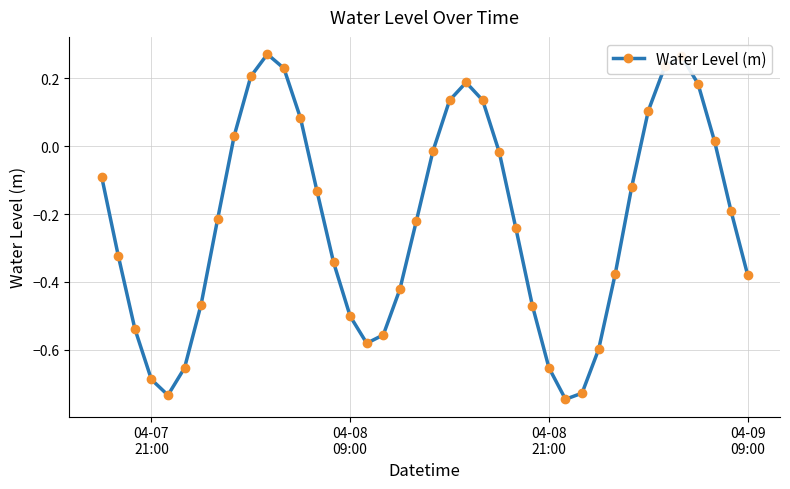

True or false: the data has more than 2 interior local peaks.

True